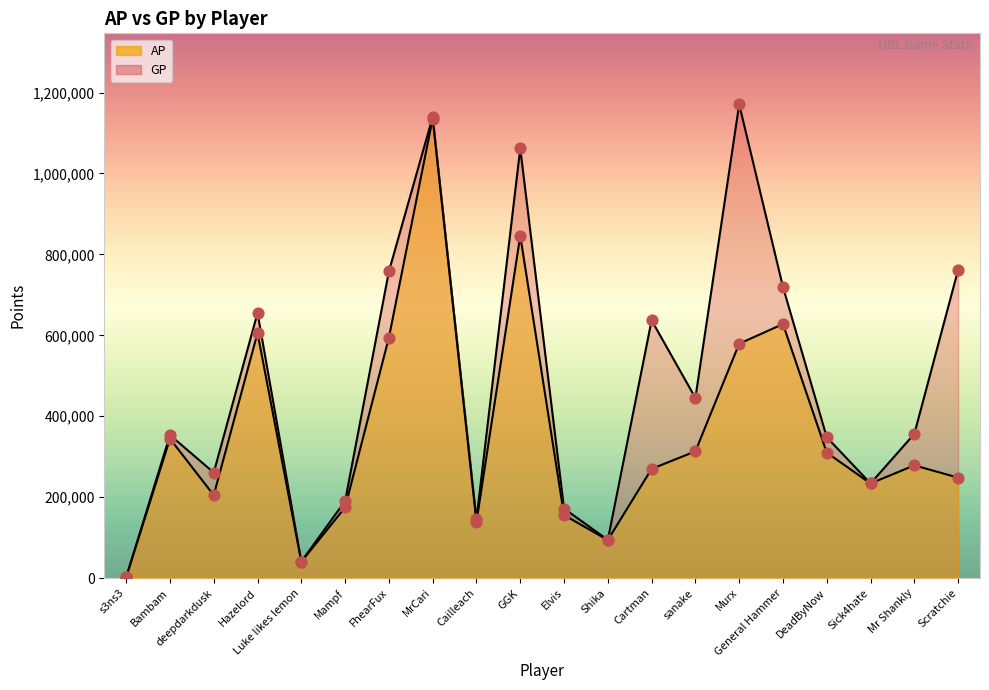

Which series has the largest Y range (max minus min)?

GP